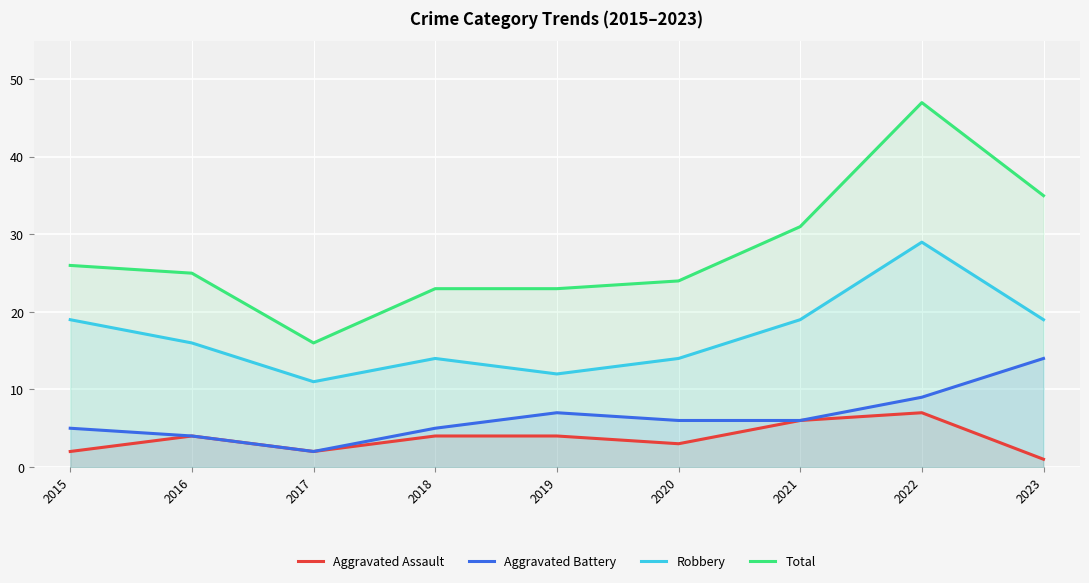

Reading left to right, what are all the values shown in this chart?

Aggravated Assault: 2015=2	2016=4	2017=2	2018=4	2019=4	2020=3	2021=6	2022=7	2023=1
Aggravated Battery: 2015=5	2016=4	2017=2	2018=5	2019=7	2020=6	2021=6	2022=9	2023=14
Robbery: 2015=19	2016=16	2017=11	2018=14	2019=12	2020=14	2021=19	2022=29	2023=19
Total: 2015=26	2016=25	2017=16	2018=23	2019=23	2020=24	2021=31	2022=47	2023=35